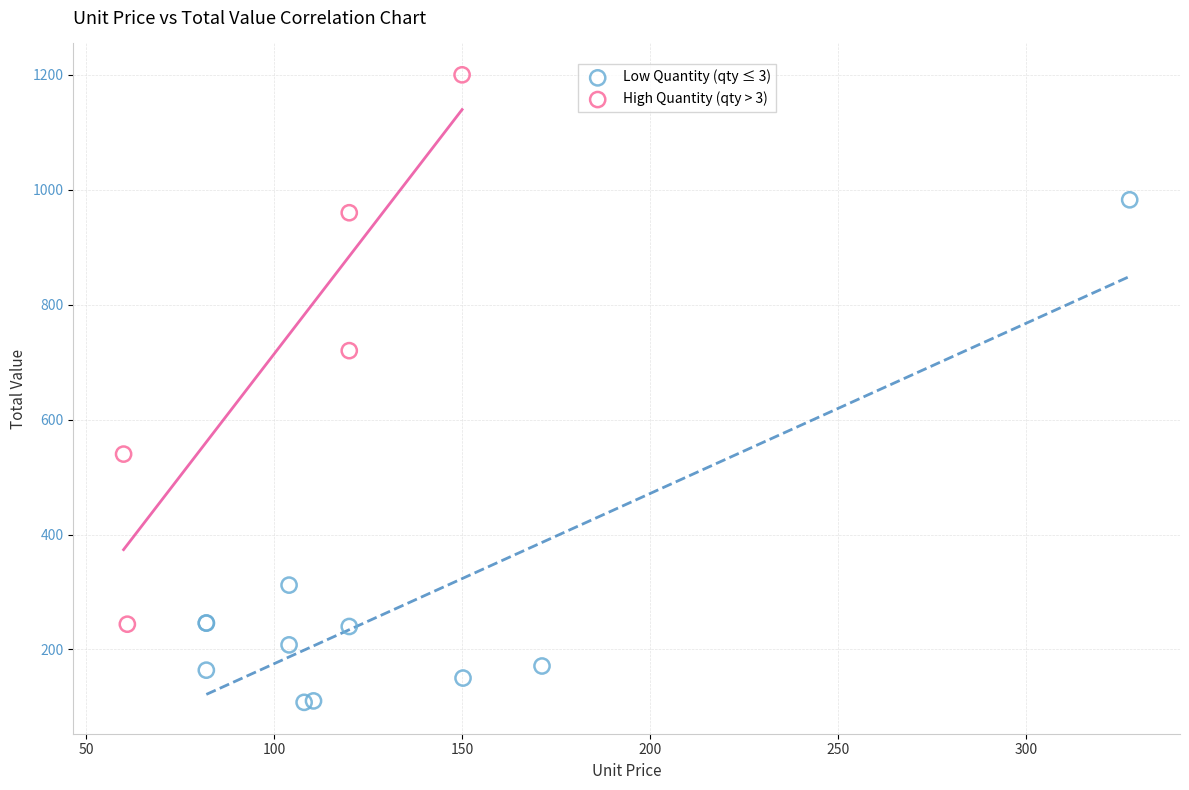

Which series reaches the maximum Y coordinate?

High Quantity (qty > 3)